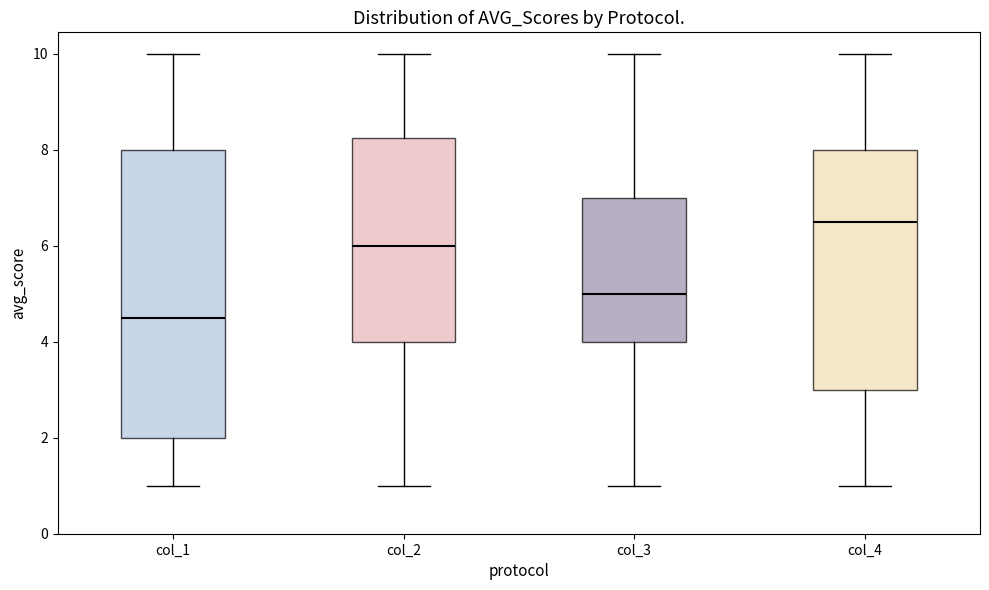

Which box is the tallest, from its lower edge to its upper edge?

col_1